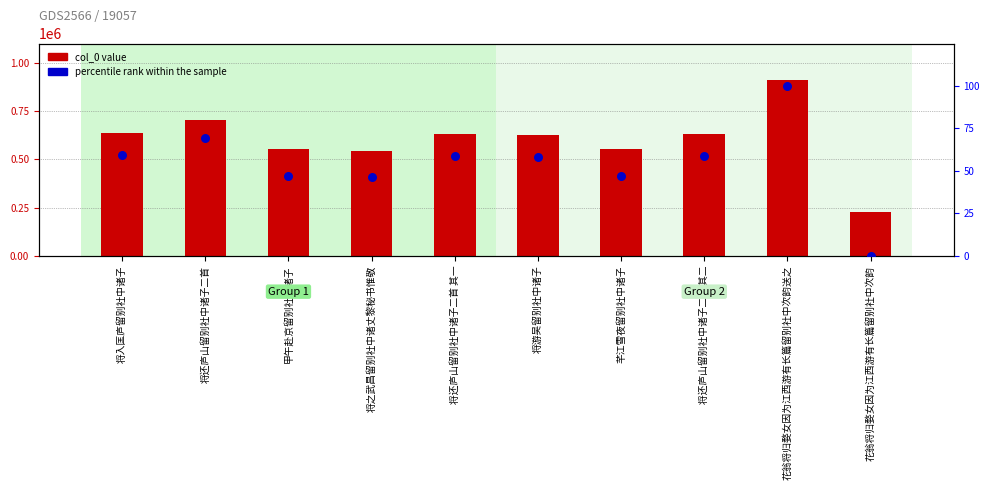

Which series has the widest spread of Y values?

col_0 value